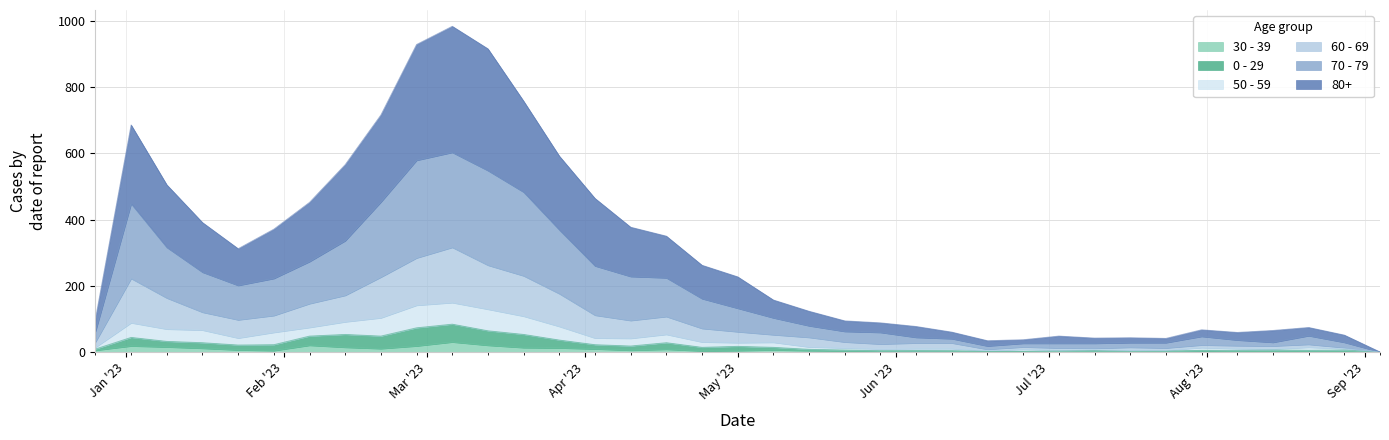

How many categories are shown in the chart?

37